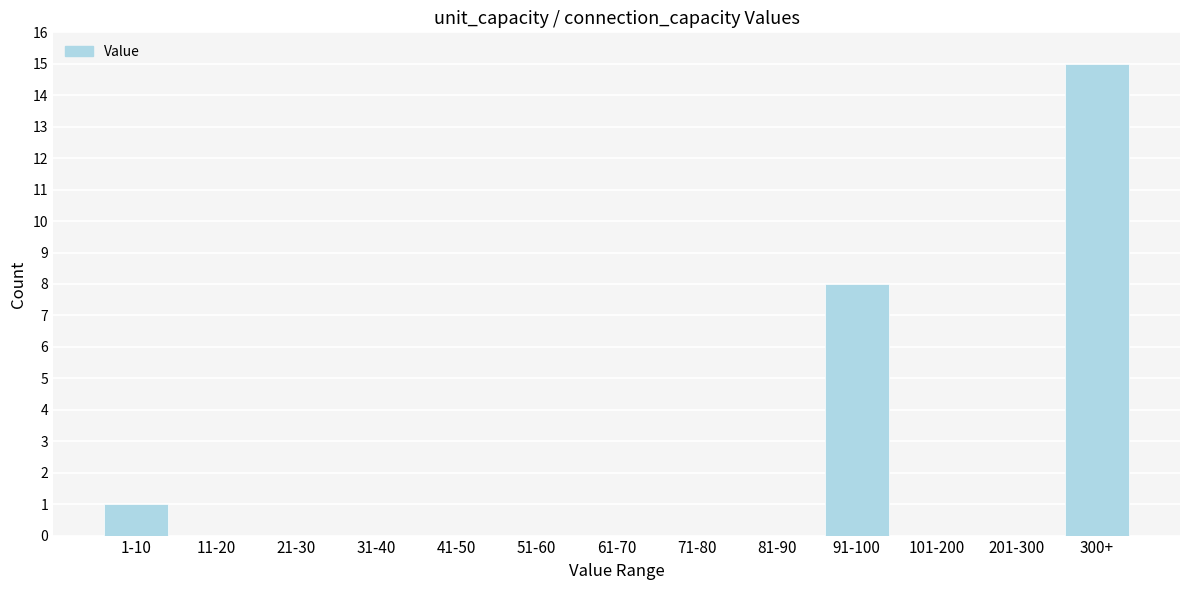

Reading left to right, list all the values displayed in this chart.

1-10=1	11-20=0	21-30=0	31-40=0	41-50=0	51-60=0	61-70=0	71-80=0	81-90=0	91-100=8	101-200=0	201-300=0	300+=15